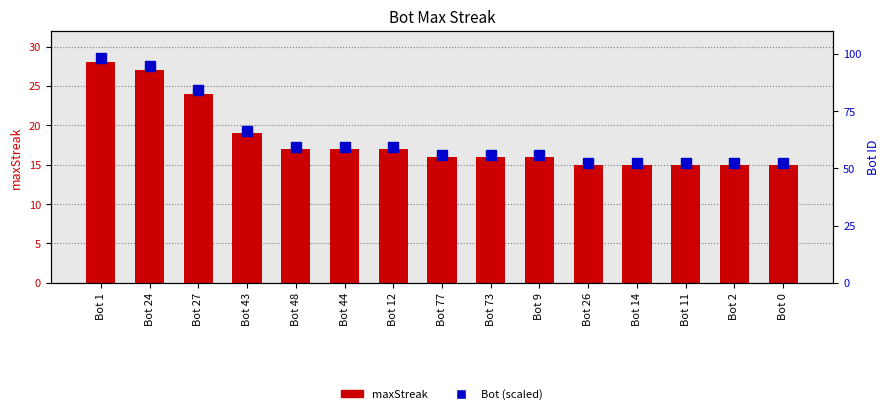

Which series has the largest range (max minus min)?

Bot (scaled)